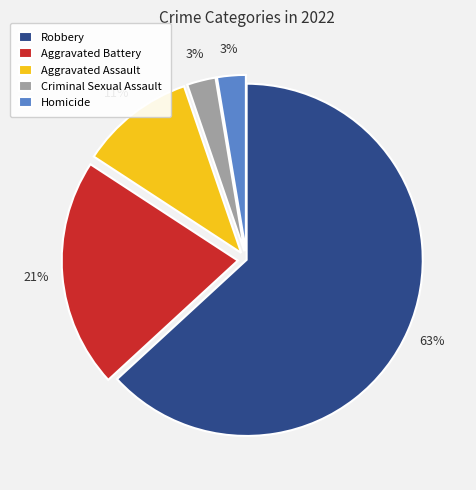

What percentage is the Homicide slice, to the nearest percent?

3%